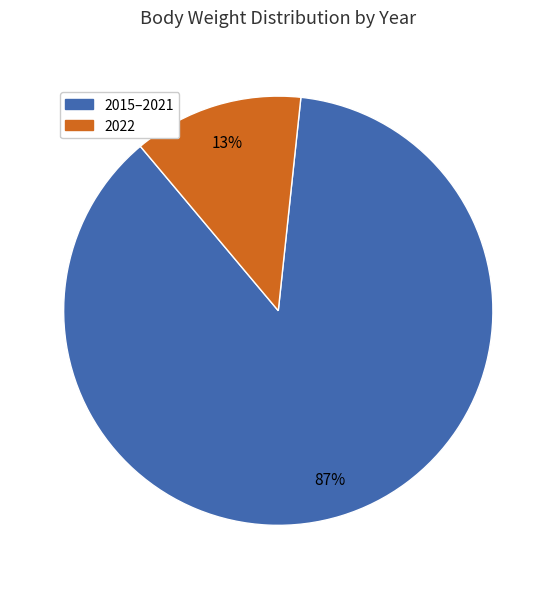

Does any single category account for the majority?

Yes